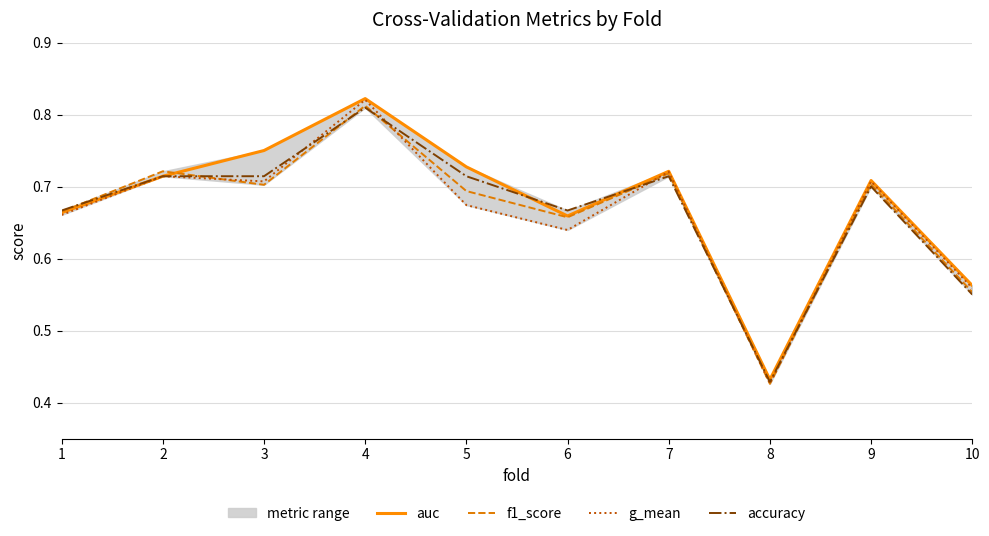

True or false: accuracy and f1_score cross at least once.

True